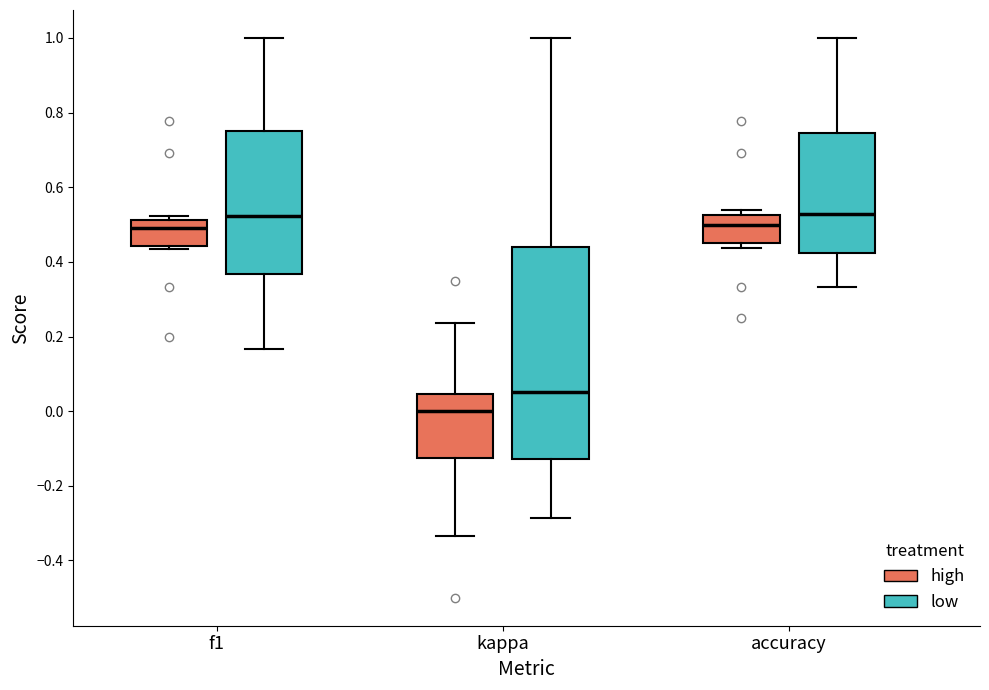

Which box's median line is the lowest?

kappa (high)